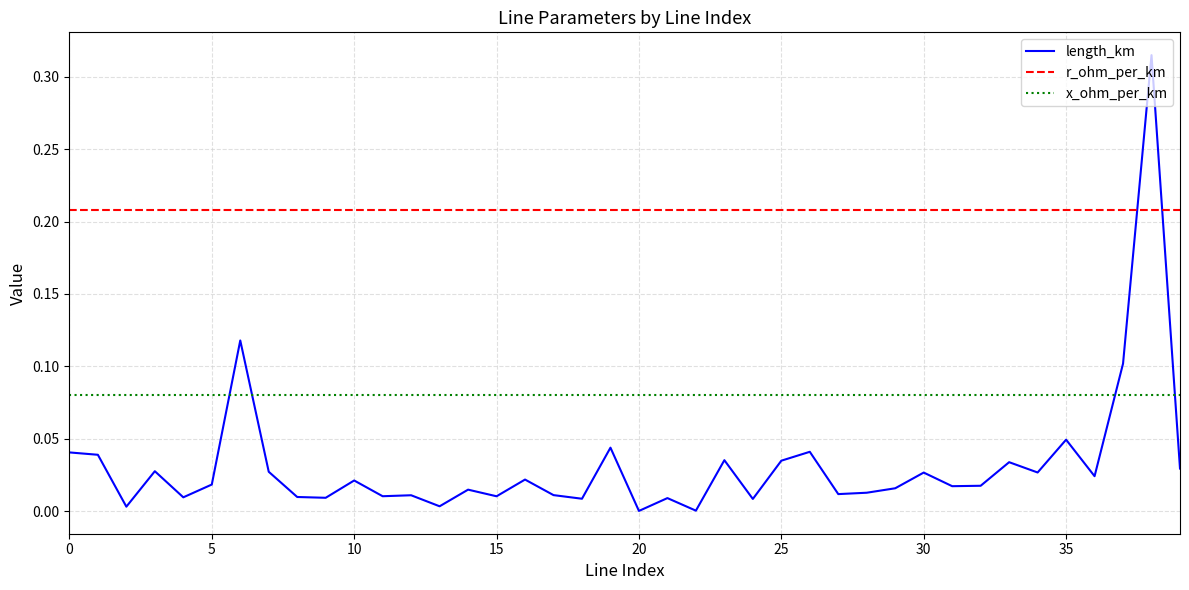

List the series in order of their overall mean, highest first.

r_ohm_per_km, x_ohm_per_km, length_km